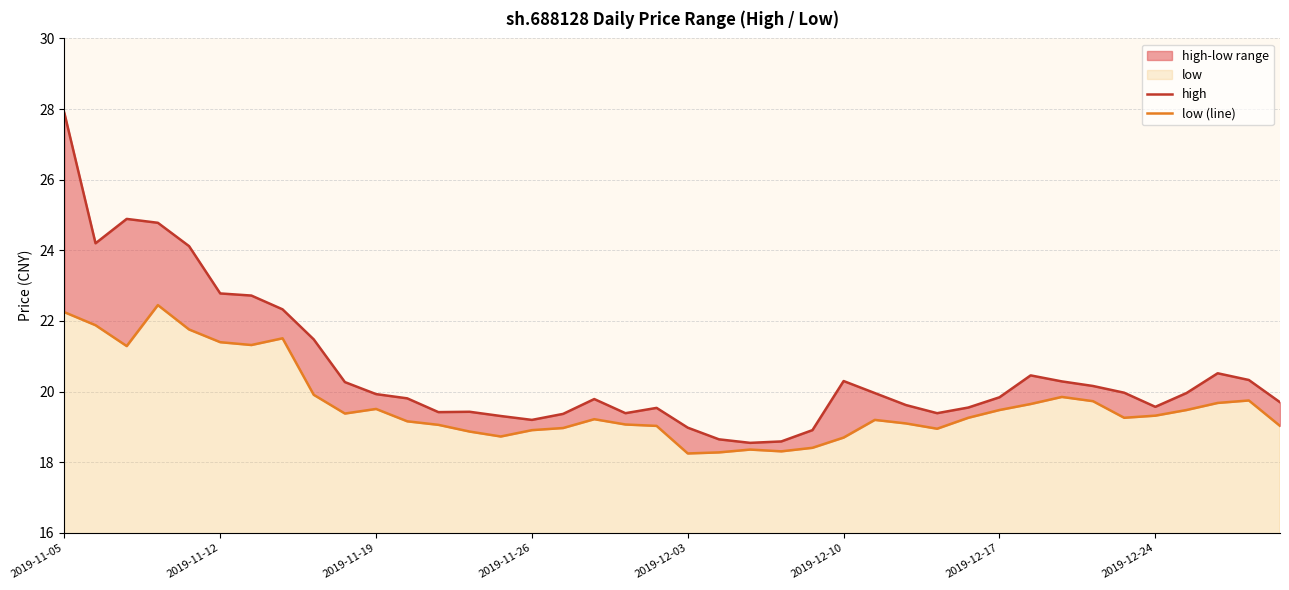

True or false: low (line) has a value of 37.4 at 2019-12-17.

False